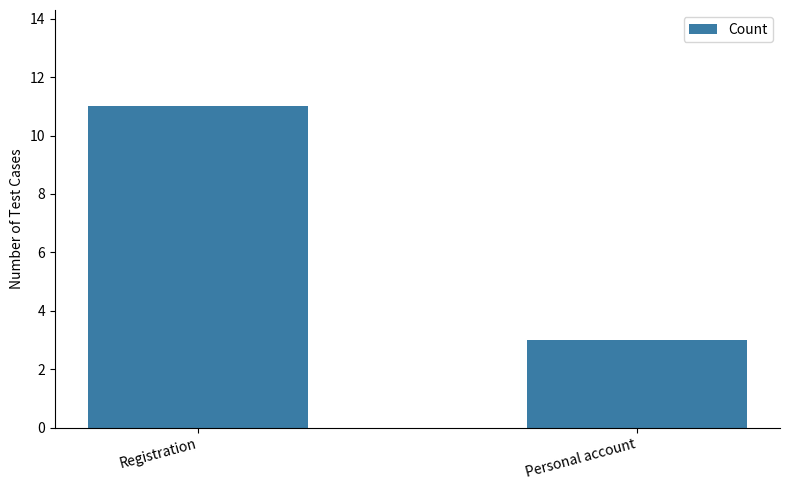

Reading left to right, list all the values displayed in this chart.

Registration=11	Personal account=3